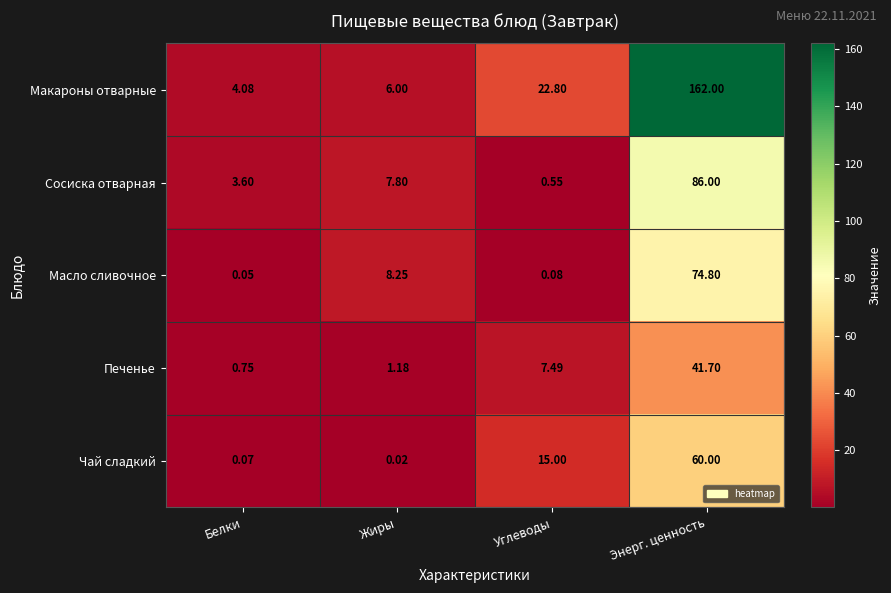

At which label is Чай сладкий closest to 30?

Углеводы